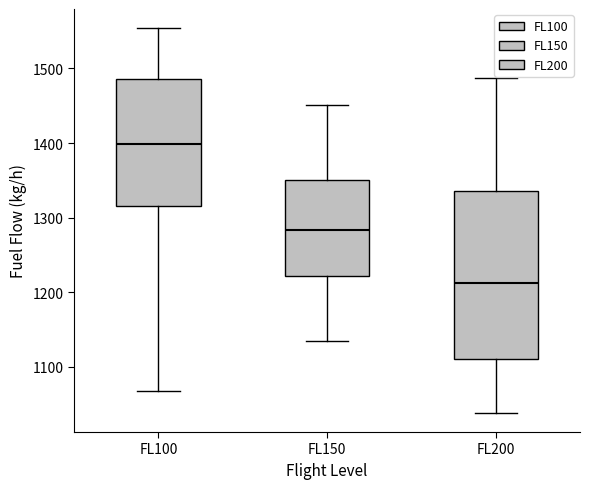

Which box has the lowest median line?

FL200